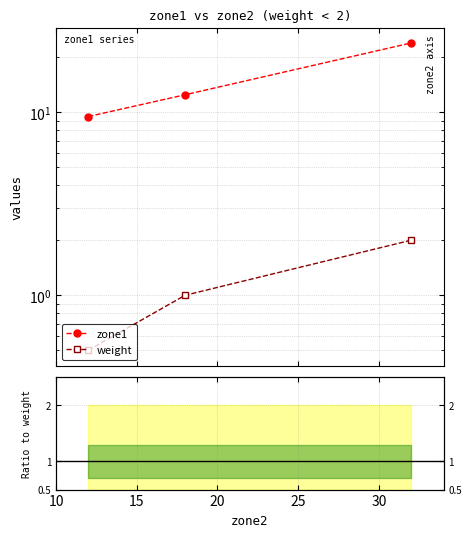

Which series has the largest range (max minus min)?

zone1